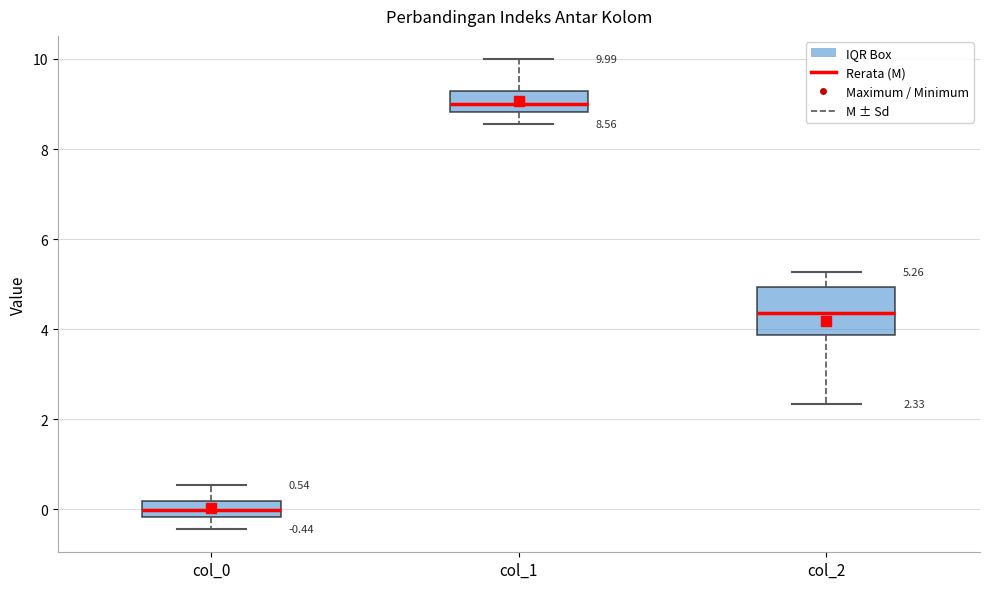

Which box's median line is the highest?

col_1